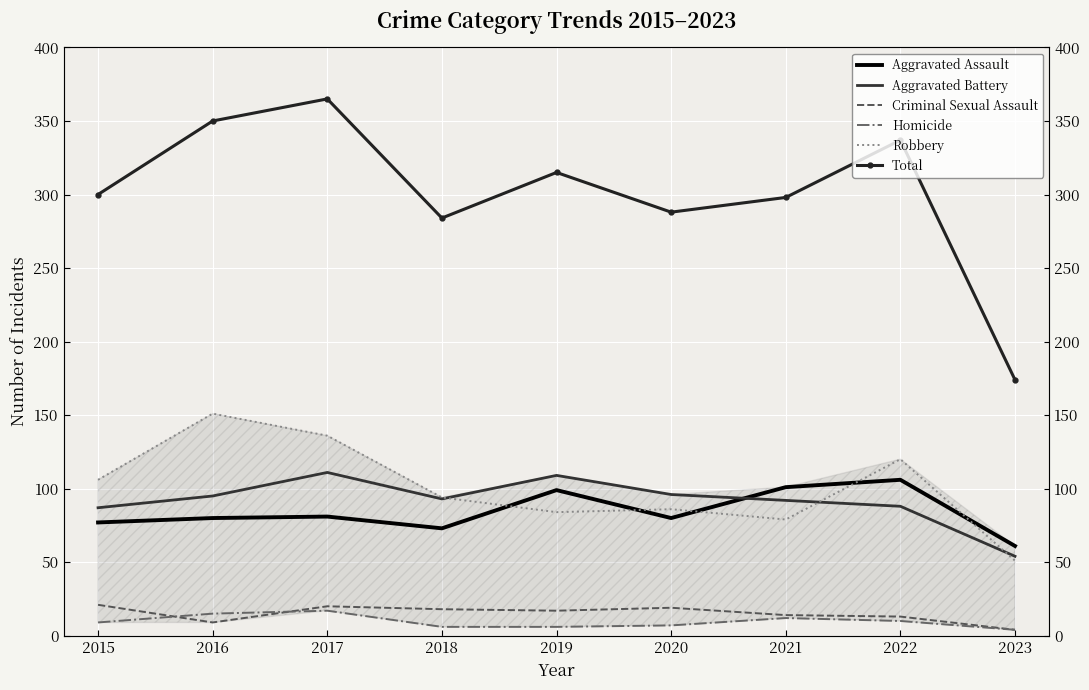

Is the value of Homicide at 2023 greater than the value of Aggravated Battery at 2018?

No